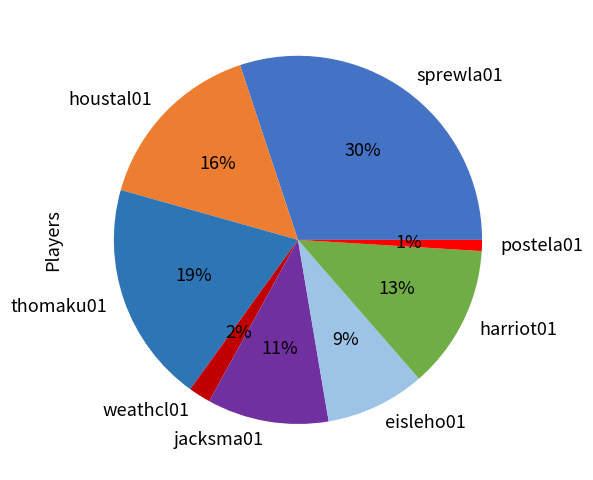

To the nearest percent, what percentage of the pie is houstal01?

16%